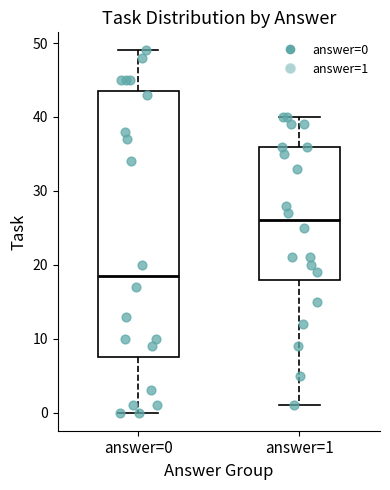

Which box is the tallest, from its lower edge to its upper edge?

answer=0